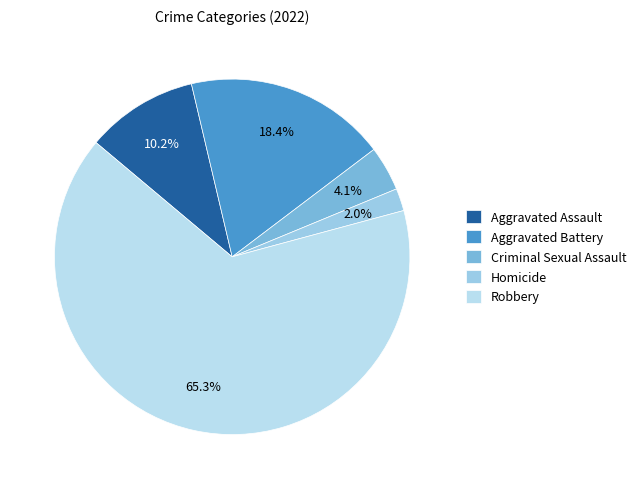

Which has a higher value, Aggravated Battery or Aggravated Assault?

Aggravated Battery